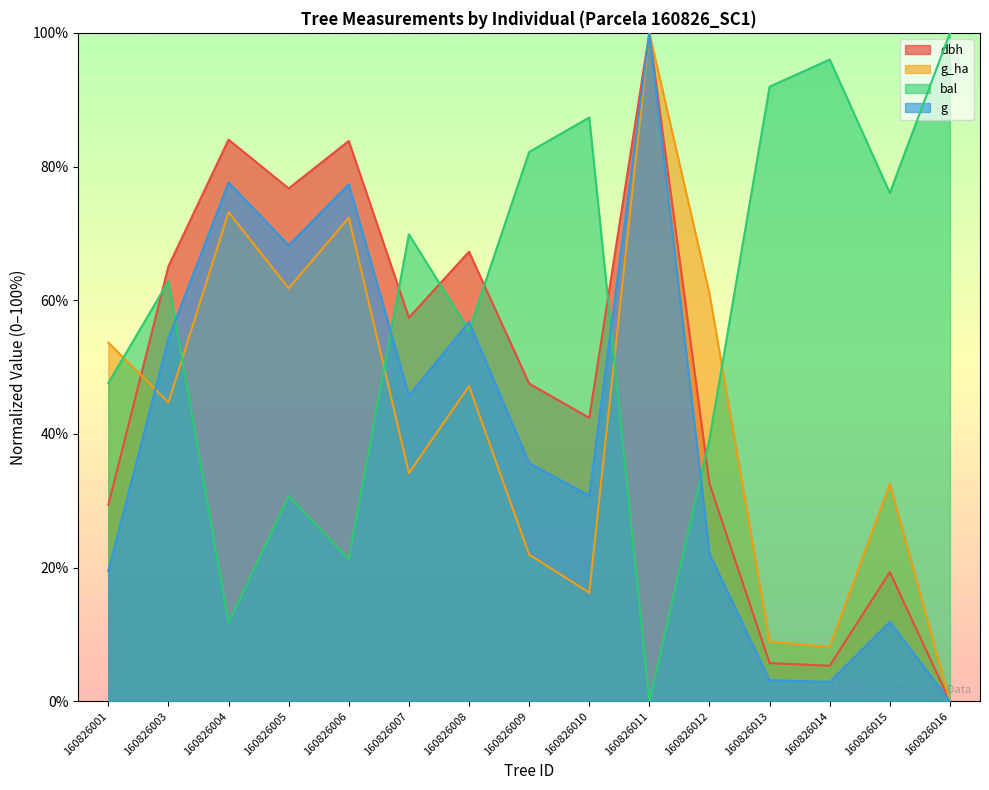

Where is the first local minimum for bal?

160826004